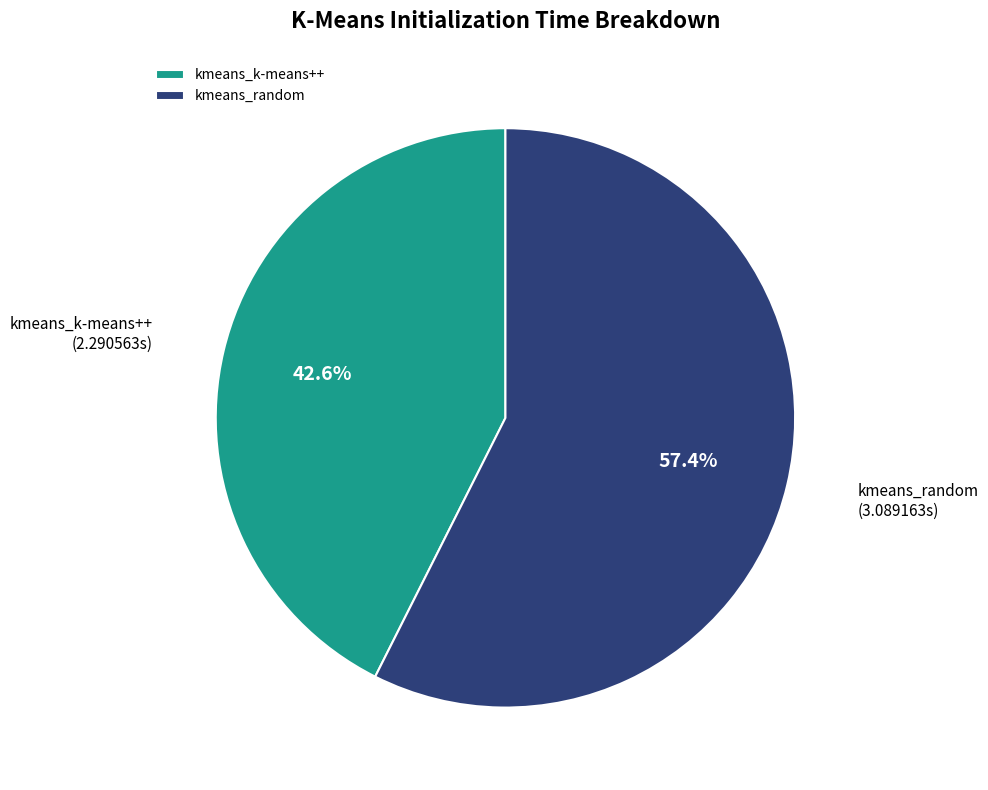

To the nearest percent, what percentage of the pie is kmeans_random?

57%